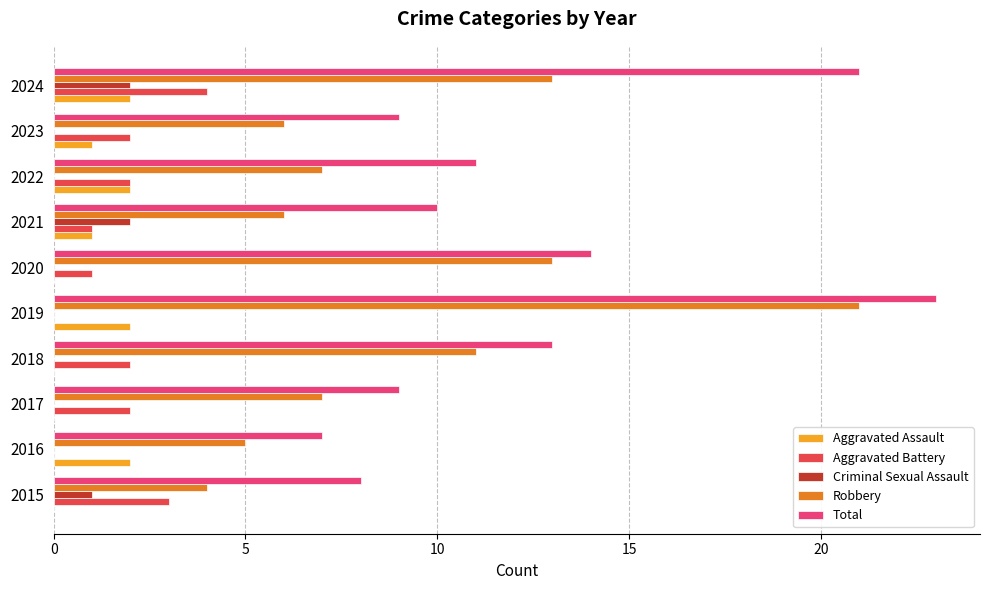

What is the sum of the Robbery values at 2020 and 2019?

34